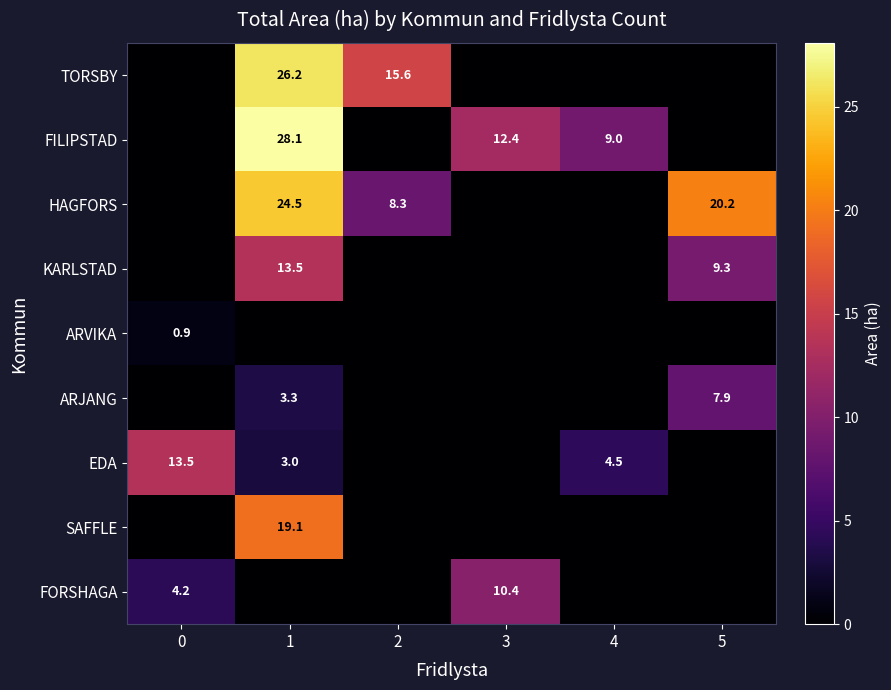

Is the value of SAFFLE at 1 greater than the value of ARVIKA at 0?

Yes